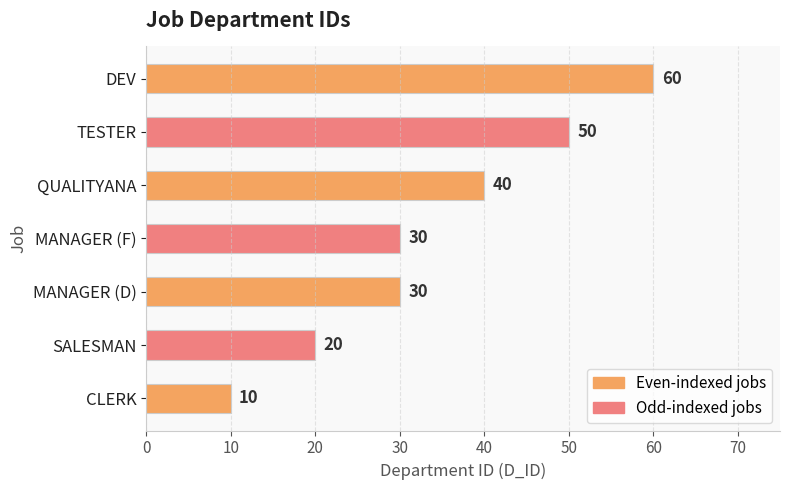

The value at QUALITYANA is 40. True or false?

True